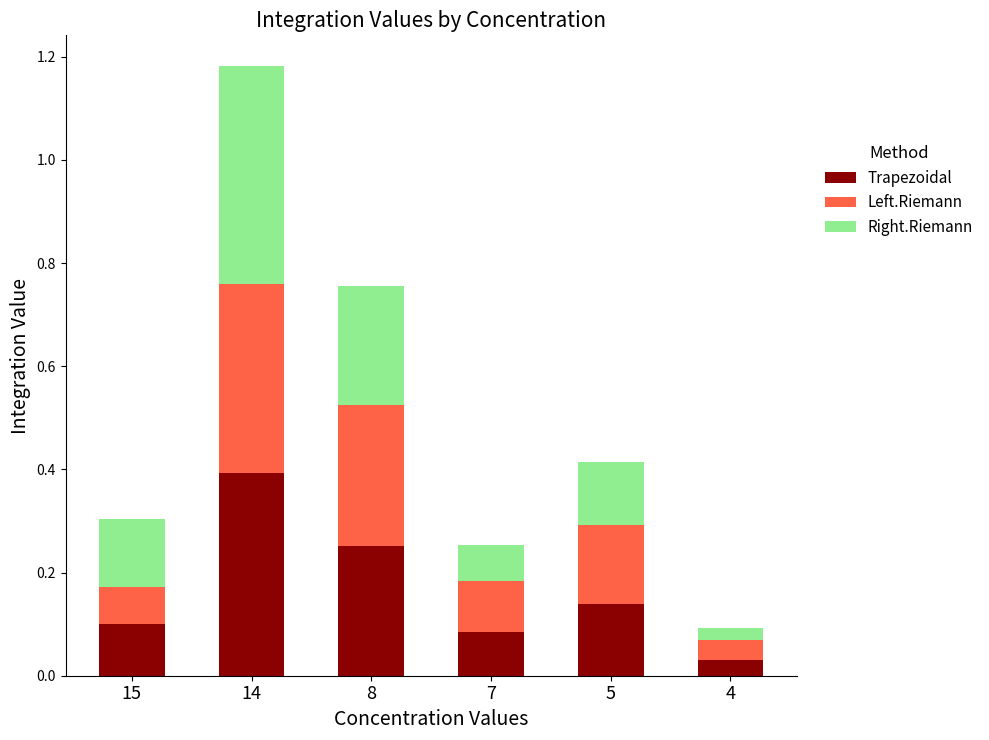

At which label does Trapezoidal reach its peak?

14